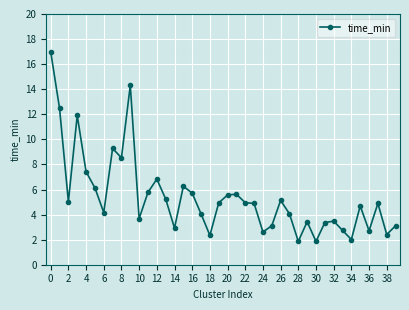

Does the chart display data point markers on the line(s)?

Yes